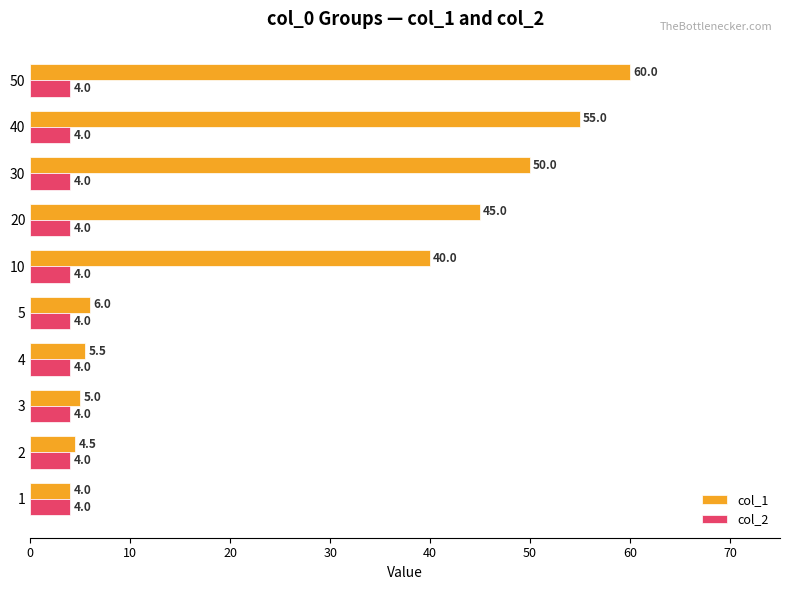

At which label is col_1 closest to 32?

10